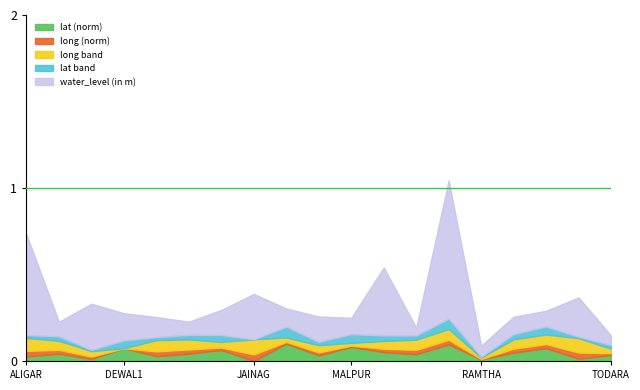

Does the chart have visible grid lines?

No